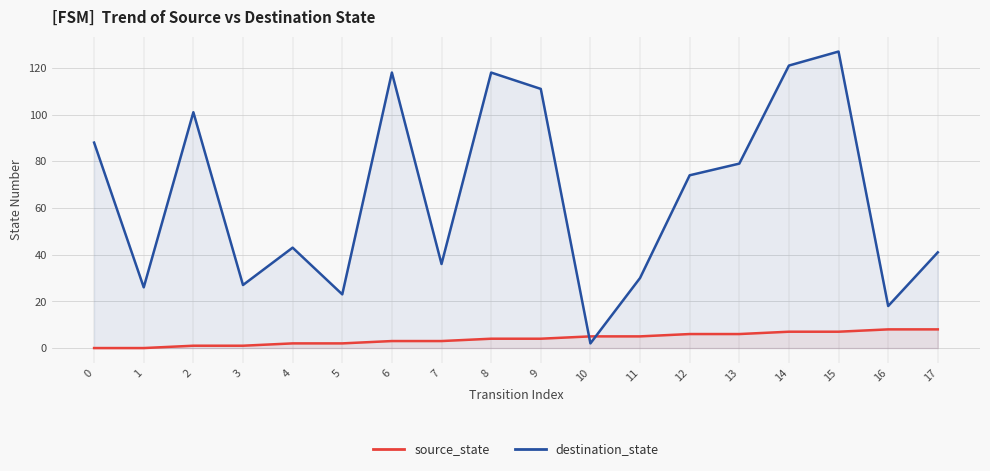

What is the difference between the highest and lowest values at 8?

114